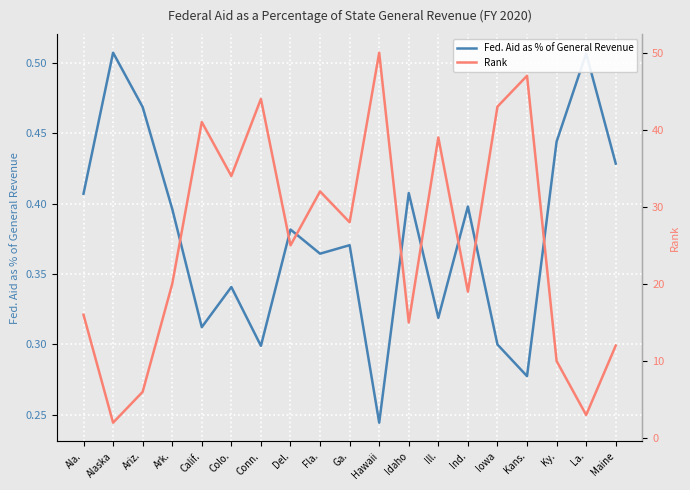

Reading right to left, list all the values displayed in this chart.

Fed. Aid as % of General Revenue: Maine=0.4	La.=0.5	Ky.=0.4	Kans.=0.3	Iowa=0.3	Ind.=0.4	Ill.=0.3	Idaho=0.4	Hawaii=0.2	Ga.=0.4	Fla.=0.4	Del.=0.4	Conn.=0.3	Colo.=0.3	Calif.=0.3	Ark.=0.4	Ariz.=0.5	Alaska=0.5	Ala.=0.4
Rank: Maine=12.0	La.=3.0	Ky.=10.0	Kans.=47.0	Iowa=43.0	Ind.=19.0	Ill.=39.0	Idaho=15.0	Hawaii=50.0	Ga.=28.0	Fla.=32.0	Del.=25.0	Conn.=44.0	Colo.=34.0	Calif.=41.0	Ark.=20.0	Ariz.=6.0	Alaska=2.0	Ala.=16.0